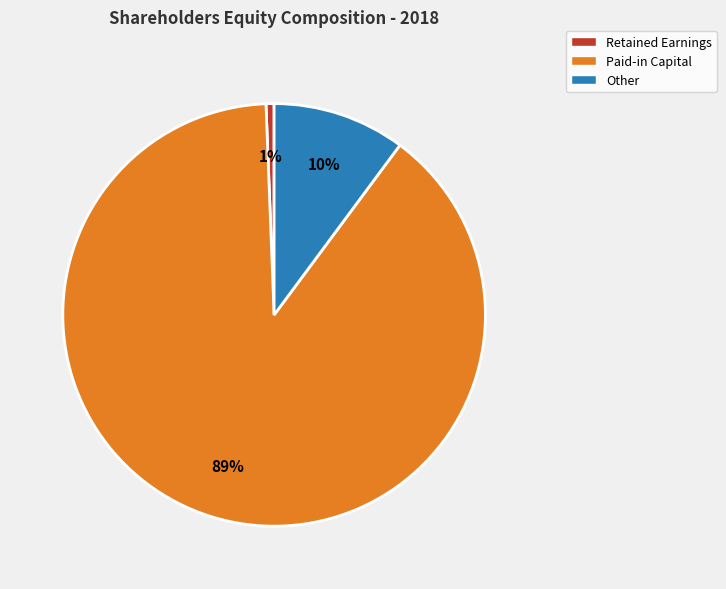

To the nearest percent, what is the average slice percentage?

33%